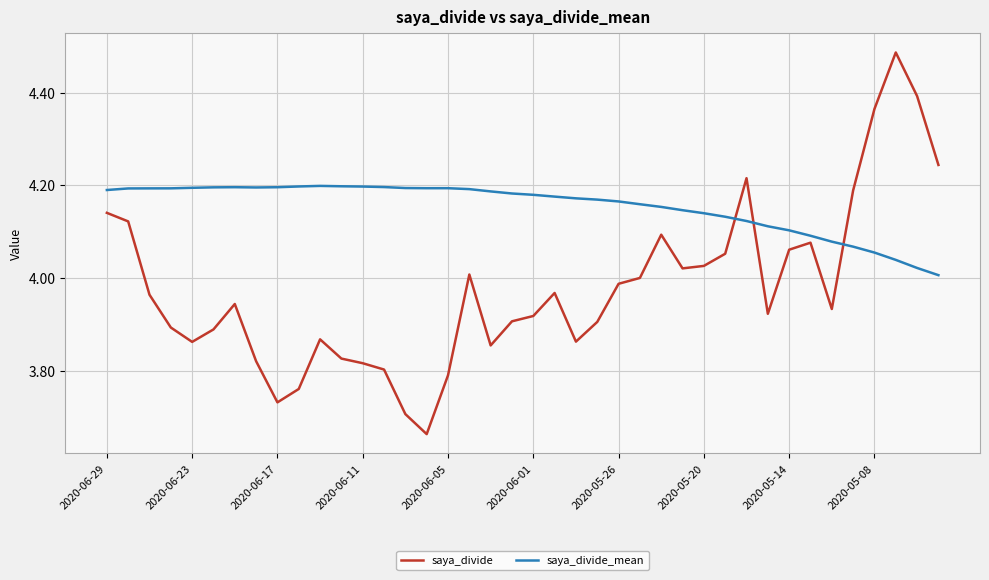

What is the difference between the second highest and minimum values in the saya_divide_mean series?

0.2